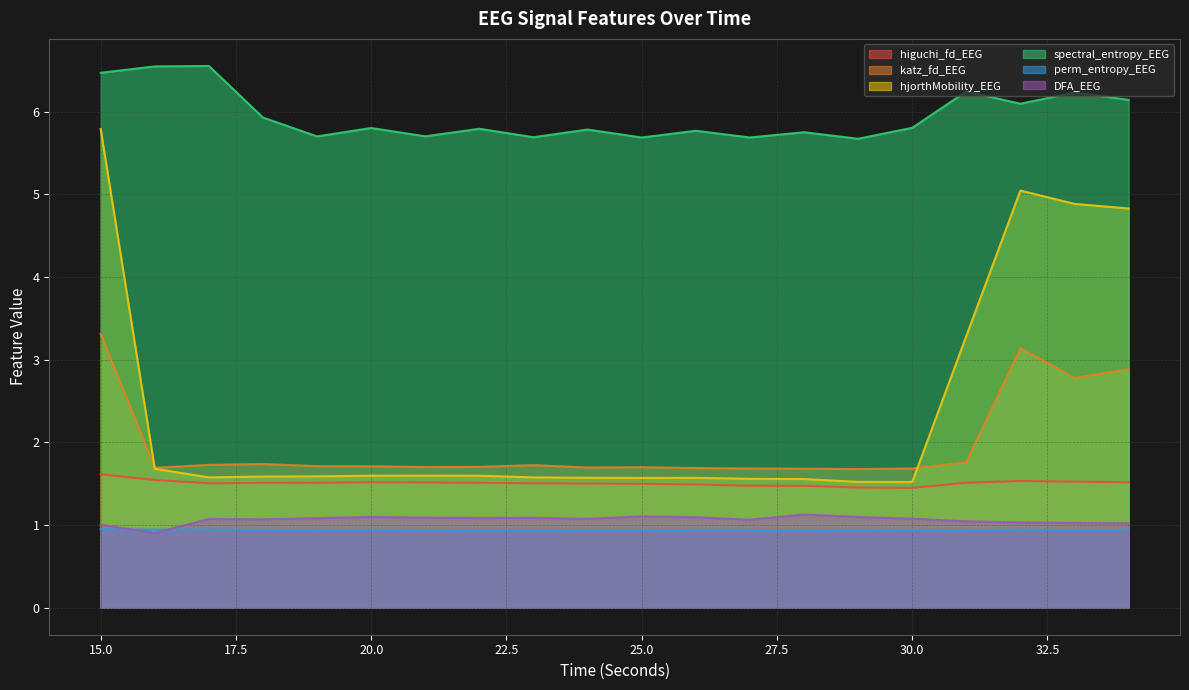

True or false: spectral_entropy_EEG and hjorthMobility_EEG cross at least once.

False